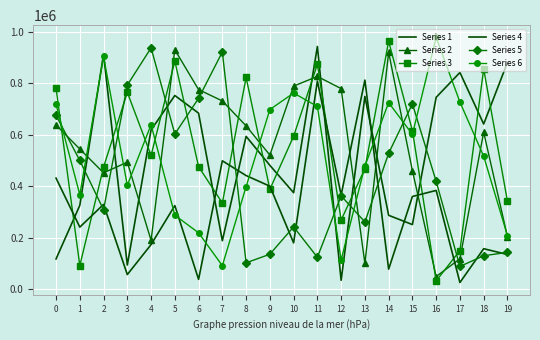

Reading left to right, extract all data points from this chart.

Series 1: 117357	325470	912613	93700	618459	752335	683654	188229	593596	481019	374720	942675	34465	748809	286896	250898	745222	841674	641448	880751
Series 2: 637684	544481	451830	493233	189634	929984	775244	731202	634312	520931	788808	826405	779143	99816	919921	460303	49012	118137	609690	203850
Series 3: 780863	91385	474175	764721	519450	886127	475912	334745	822425	387862	594223	873647	268290	467957	962808	615641	32028	150053	855645	342180
Series 4: 431346	241004	329262	56704	173224	324781	37988	498622	441266	400131	179812	808760	366026	812194	77656	360045	383521	25768	157187	134631
Series 5: 675179	499999	308150	792716	937269	602713	741436	921463	102342	135717	242024	123843	362446	261086	528012	719924	418931	88217	129861	142901
Series 6: 717433	367049	903834	403335	638962	287294	218886	91181	398172	697884	761836	709736	113395	478007	724711	601303	977947	726795	516375	208160